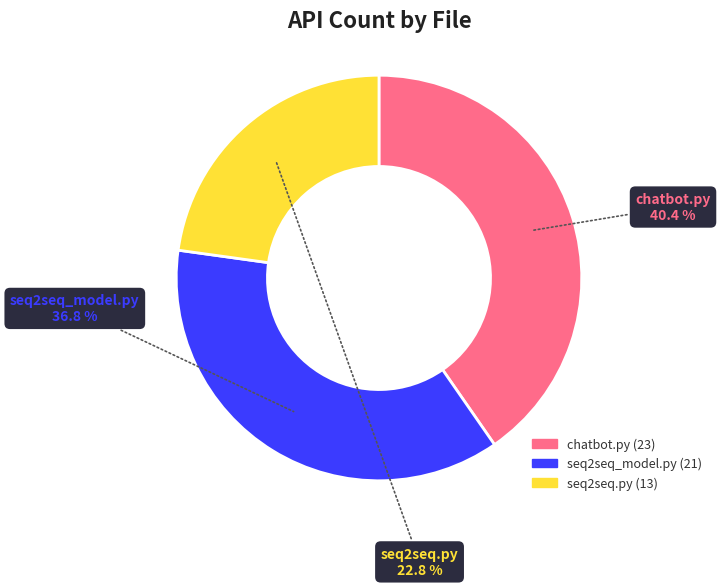

How many segments does this pie chart have?

3